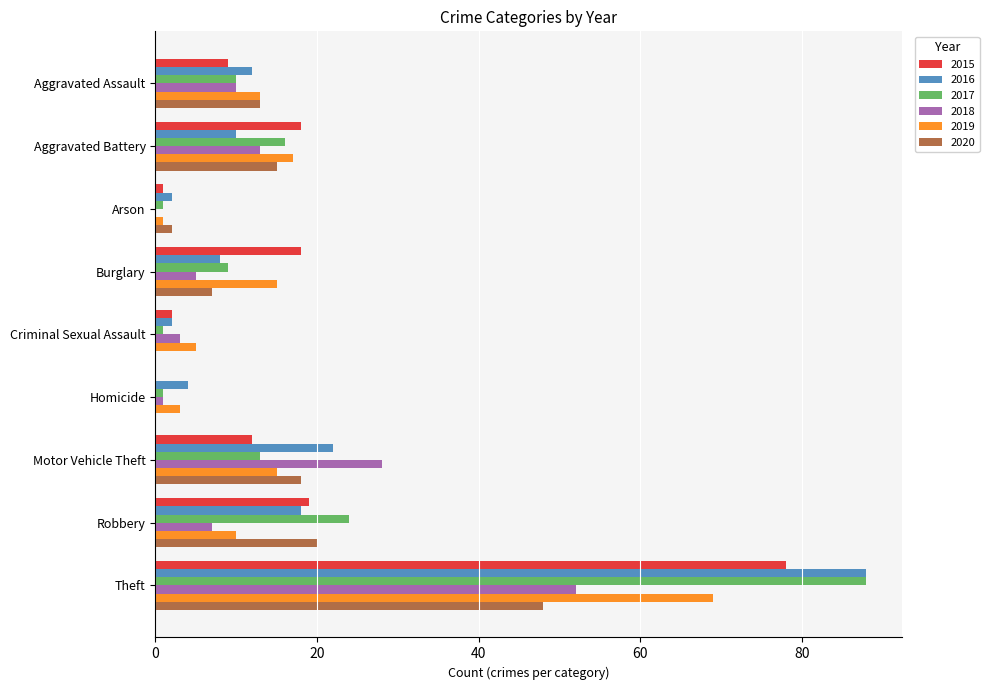

How many categories are shown in the chart?

9